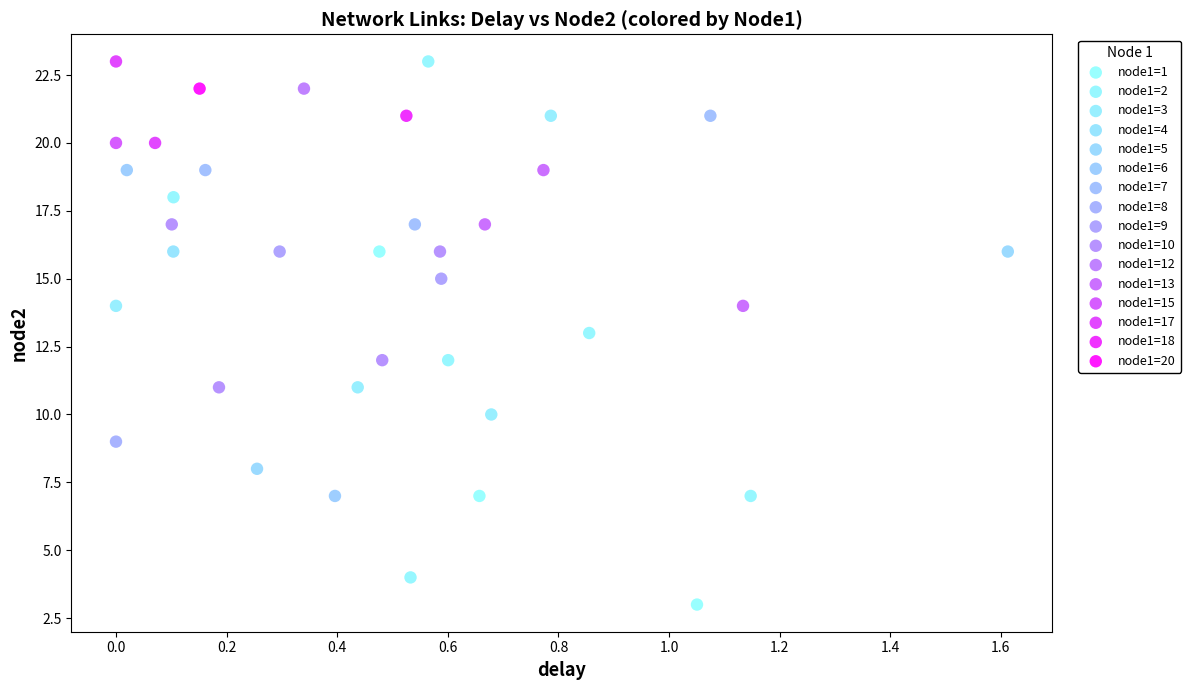

What are all the series names shown in the legend?

node1=1, node1=2, node1=3, node1=4, node1=5, node1=6, node1=7, node1=8, node1=9, node1=10, node1=12, node1=13, node1=15, node1=17, node1=18, node1=20